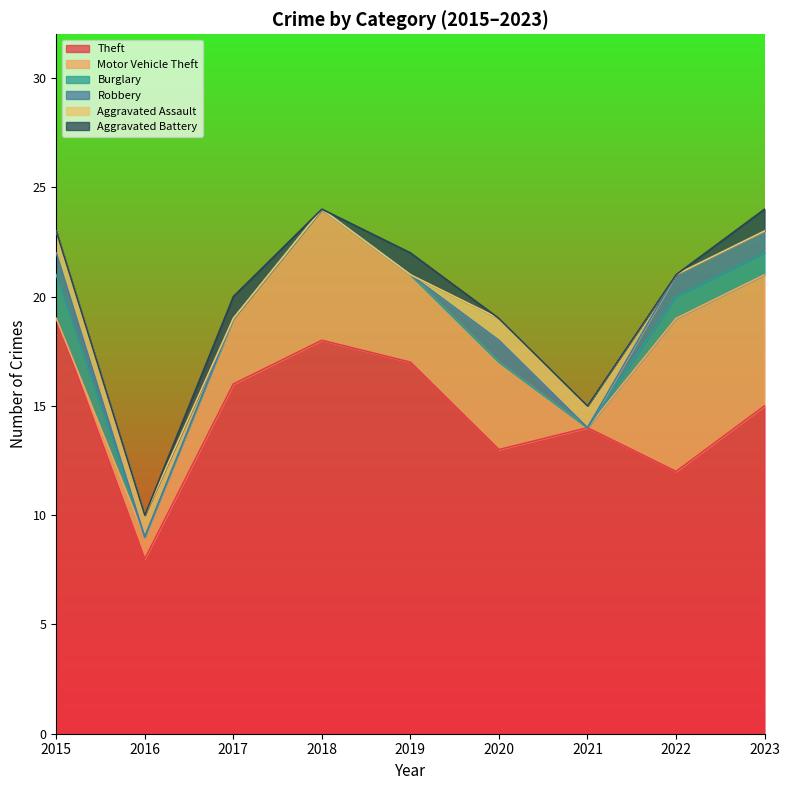

What are all the series names shown in the legend?

Theft, Motor Vehicle Theft, Burglary, Robbery, Aggravated Assault, Aggravated Battery